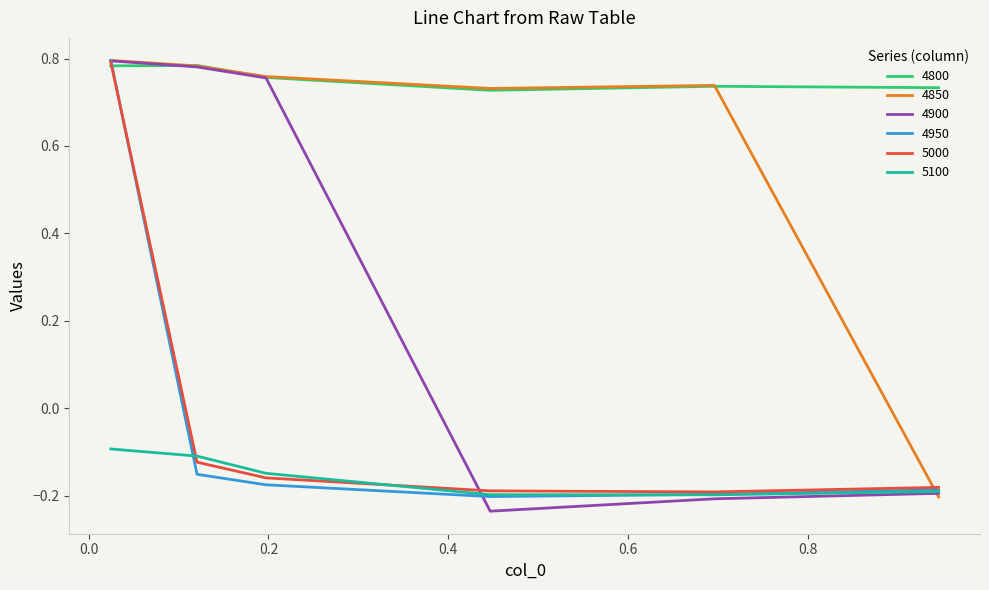

Count the number of data series in this chart.

6